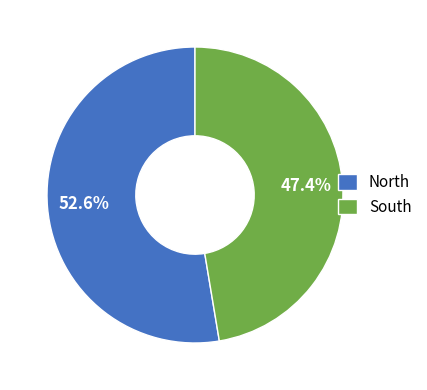

What is the ratio of the value at South to the value at North?

0.9